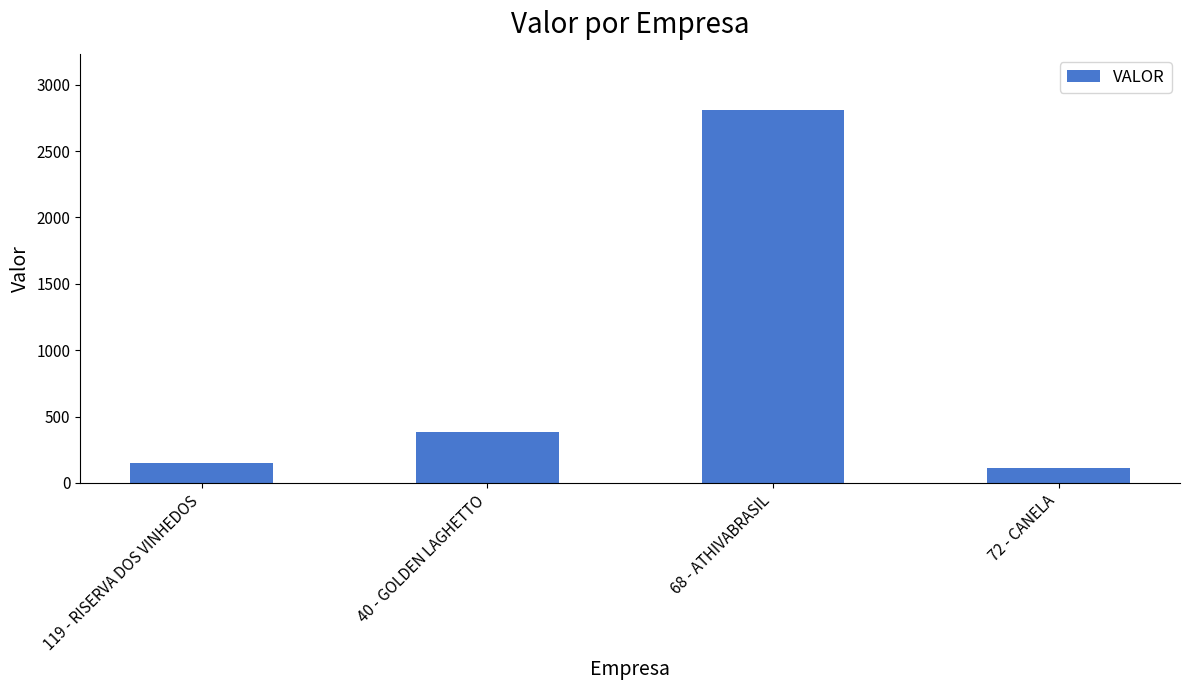

Rank the categories by value from lowest to highest.

72 - CANELA, 119 - RISERVA DOS VINHEDOS, 40 - GOLDEN LAGHETTO, 68 - ATHIVABRASIL